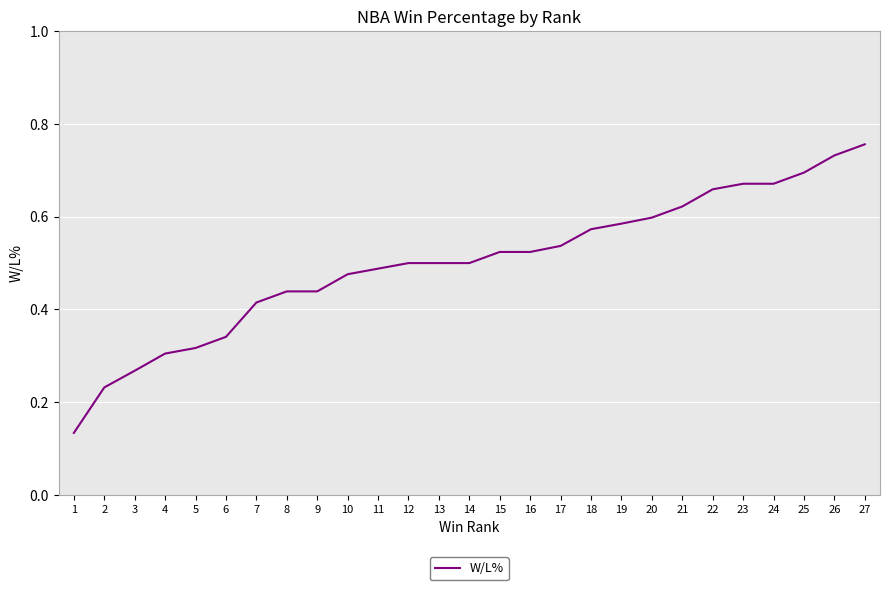

Which label corresponds to the smallest value in the chart?

1